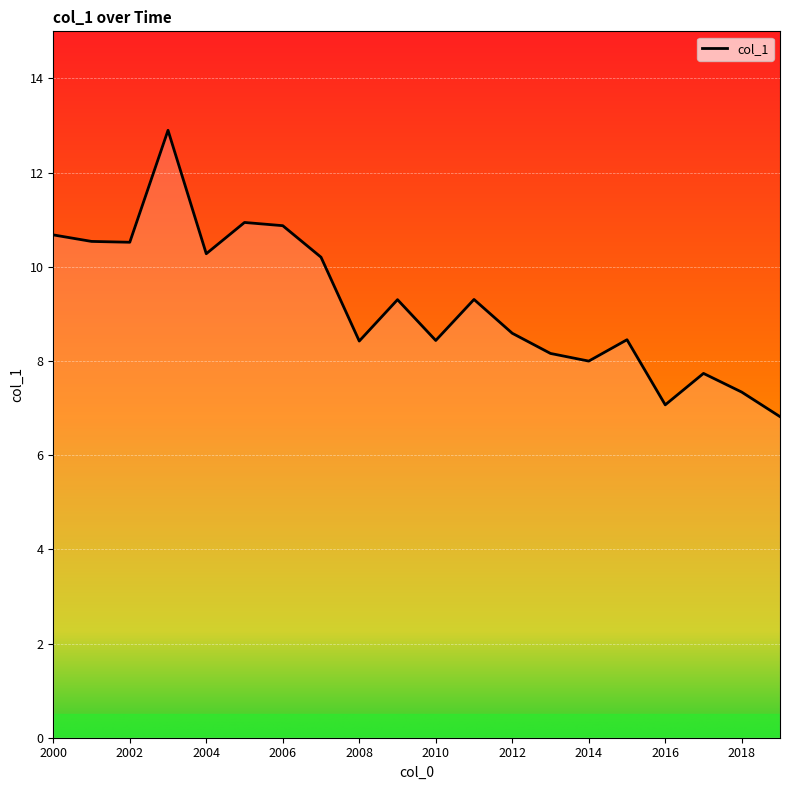

What is the difference between the second highest and second lowest values?

3.9